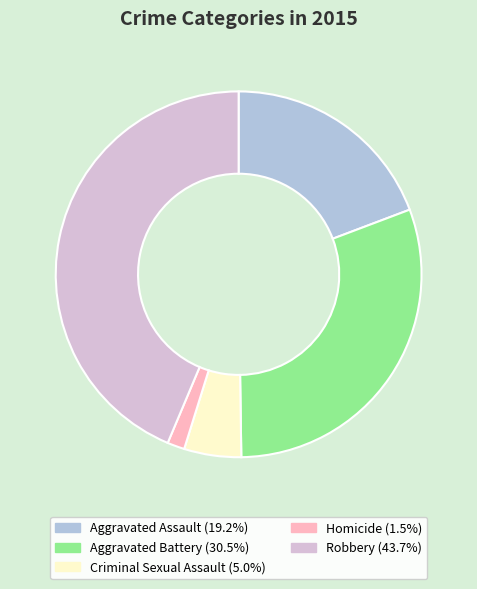

What is the largest slice in the pie chart?

Robbery